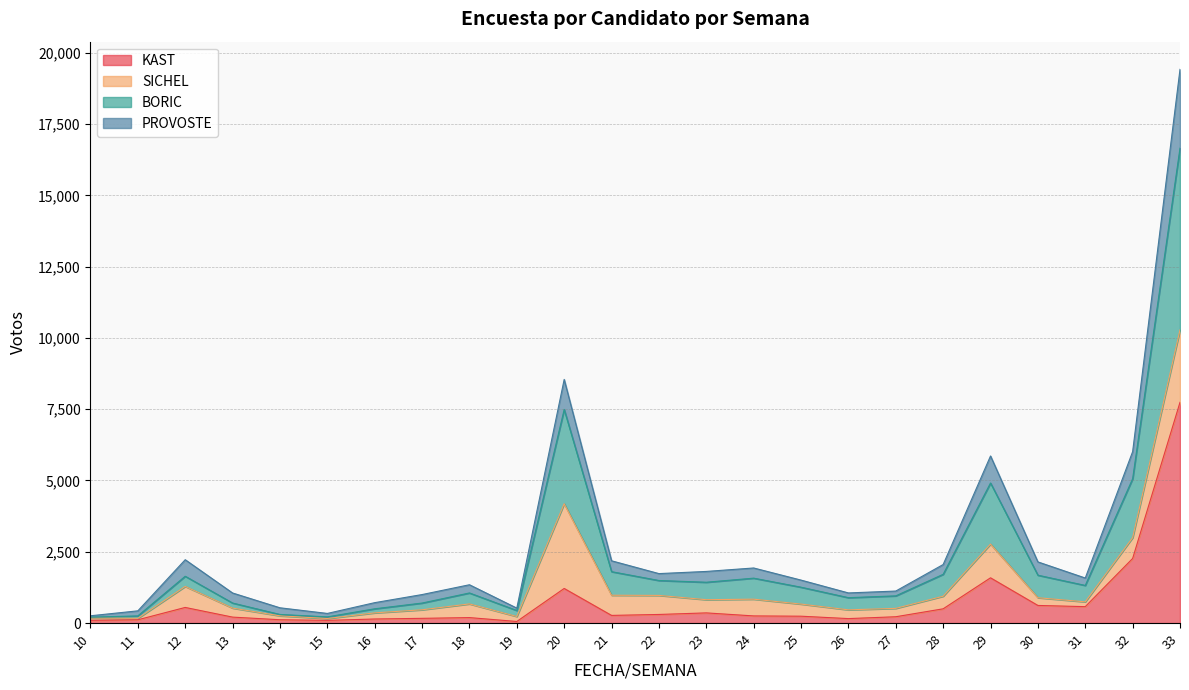

At which category is the sum across all series the highest?

33